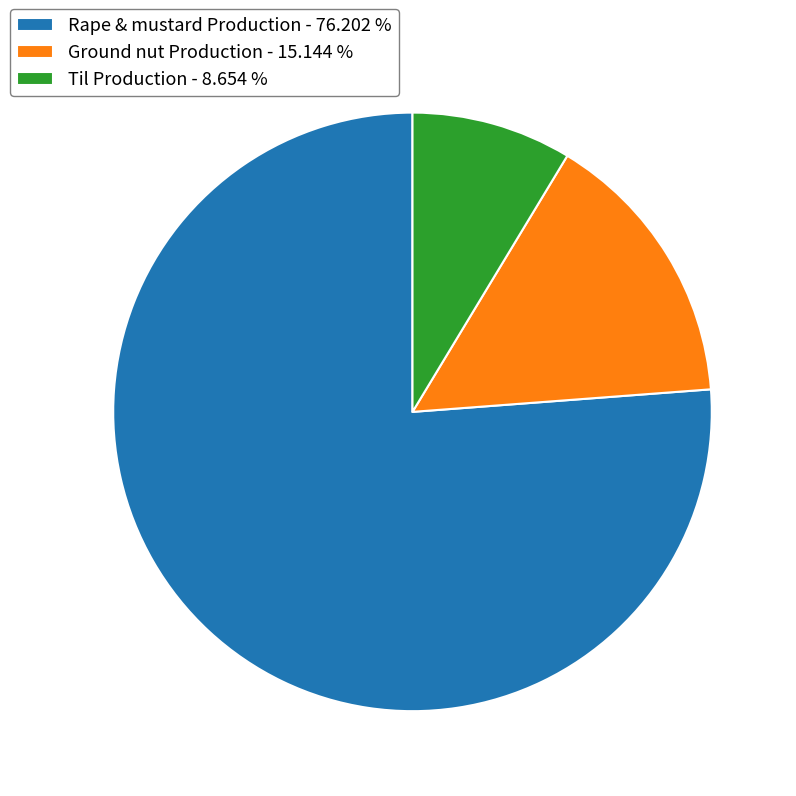

Does Rape & mustard Production - 76.202 % represent more than half of the total?

Yes